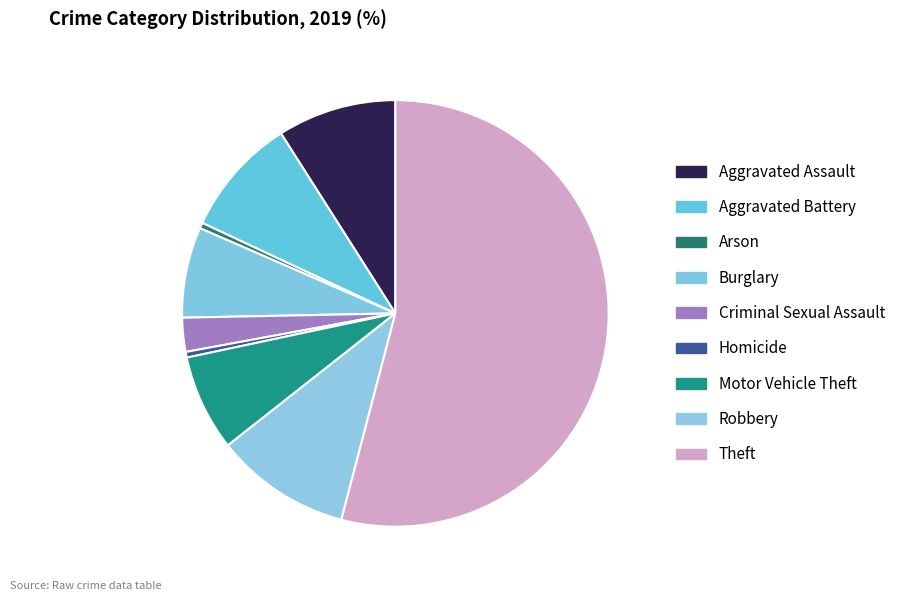

Is there a majority slice in this chart?

Yes